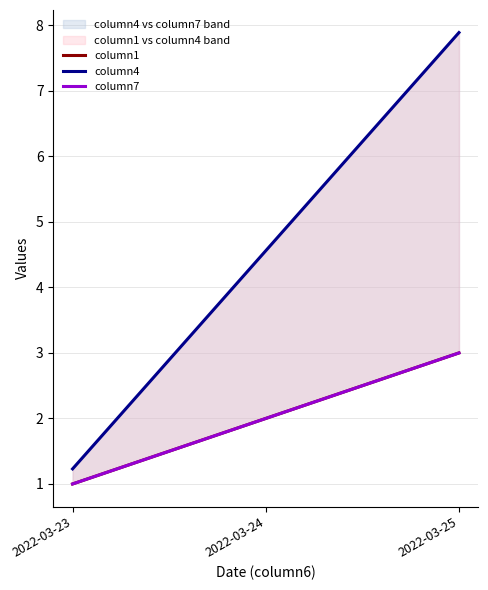

What is the value of the column7 point at the 2nd from the left?

2.0